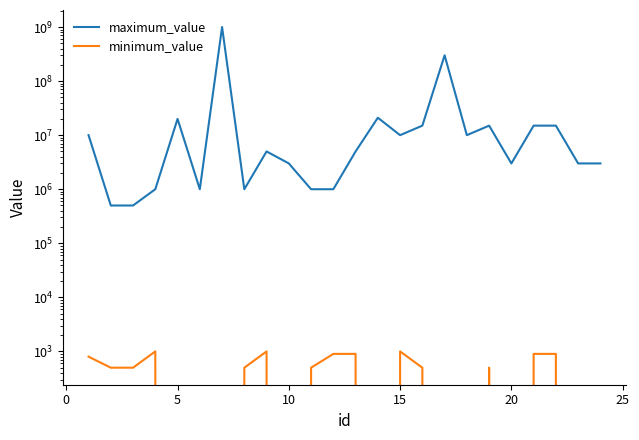

Does the chart display data point markers on the line(s)?

No